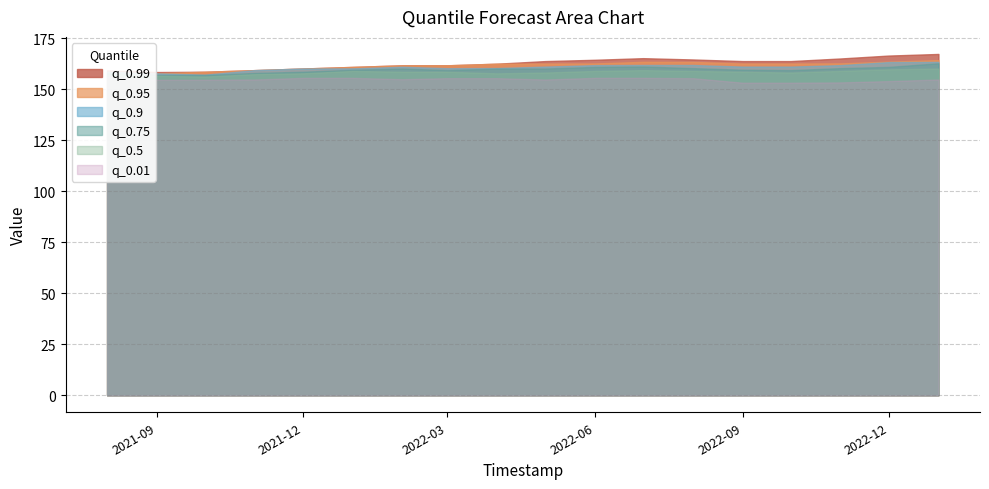

True or false: q_0.9 has a value of 157.8 at 2021-09.

True